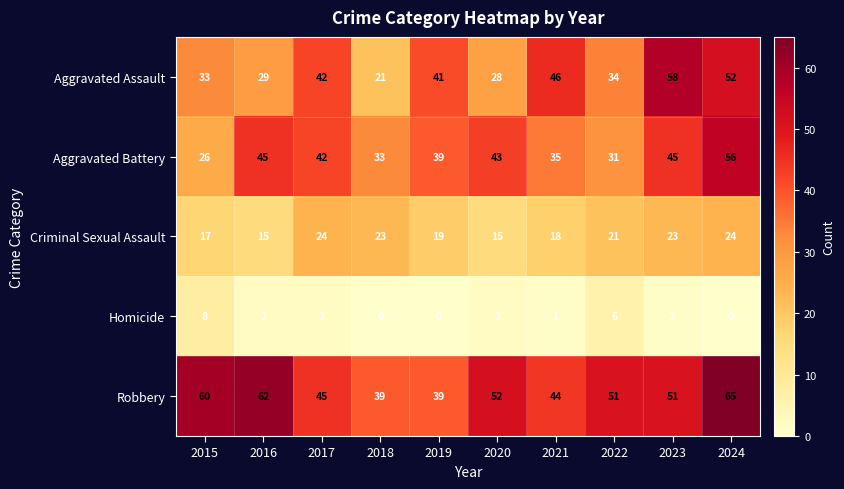

Rank the series at 2020 from highest to lowest value.

Robbery, Aggravated Battery, Aggravated Assault, Criminal Sexual Assault, Homicide